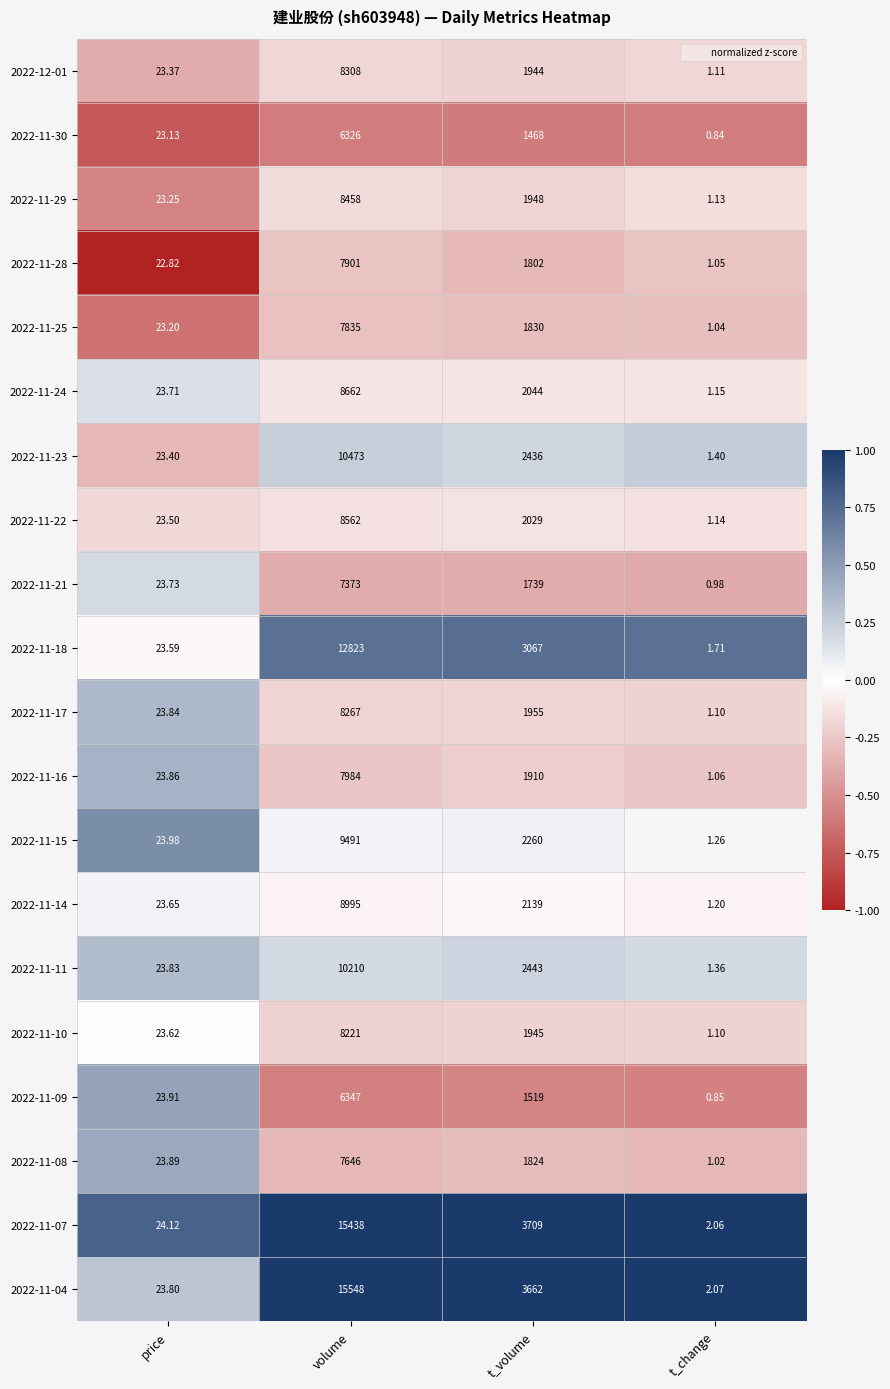

How many data points in 2022-11-04 are less than 3662?

2